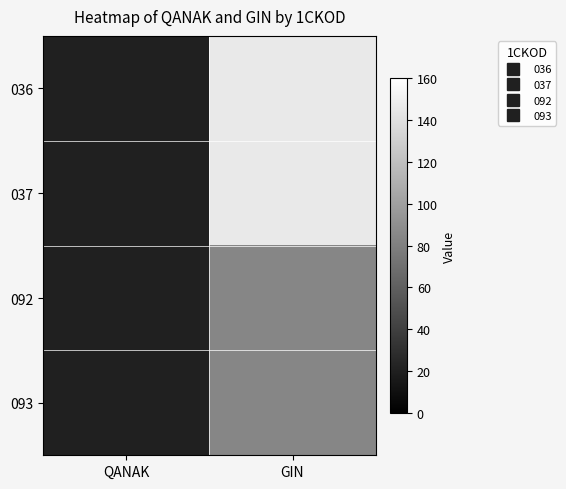

Count the number of data series in this chart.

4